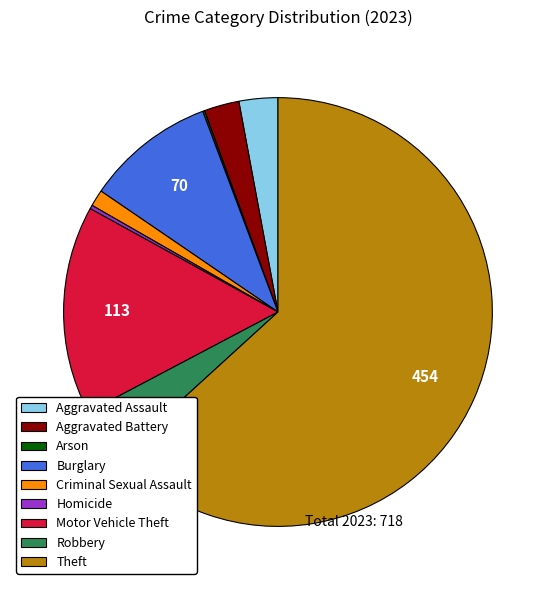

Which category has the biggest portion of the pie?

Theft